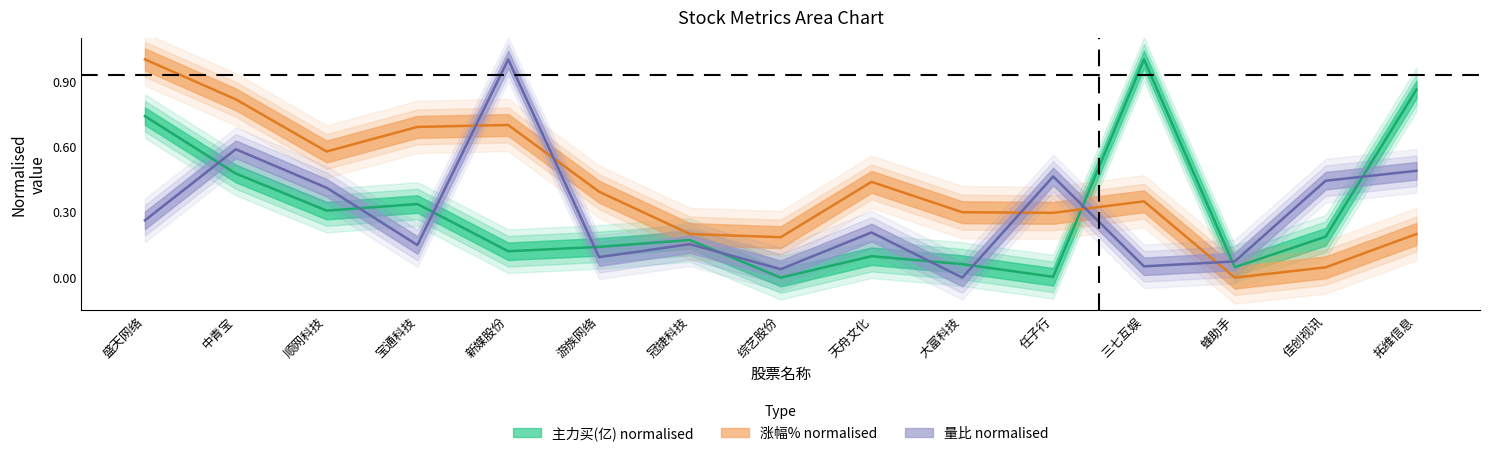

The value of 涨幅% at 冠捷科技 is 0.3. True or false?

False